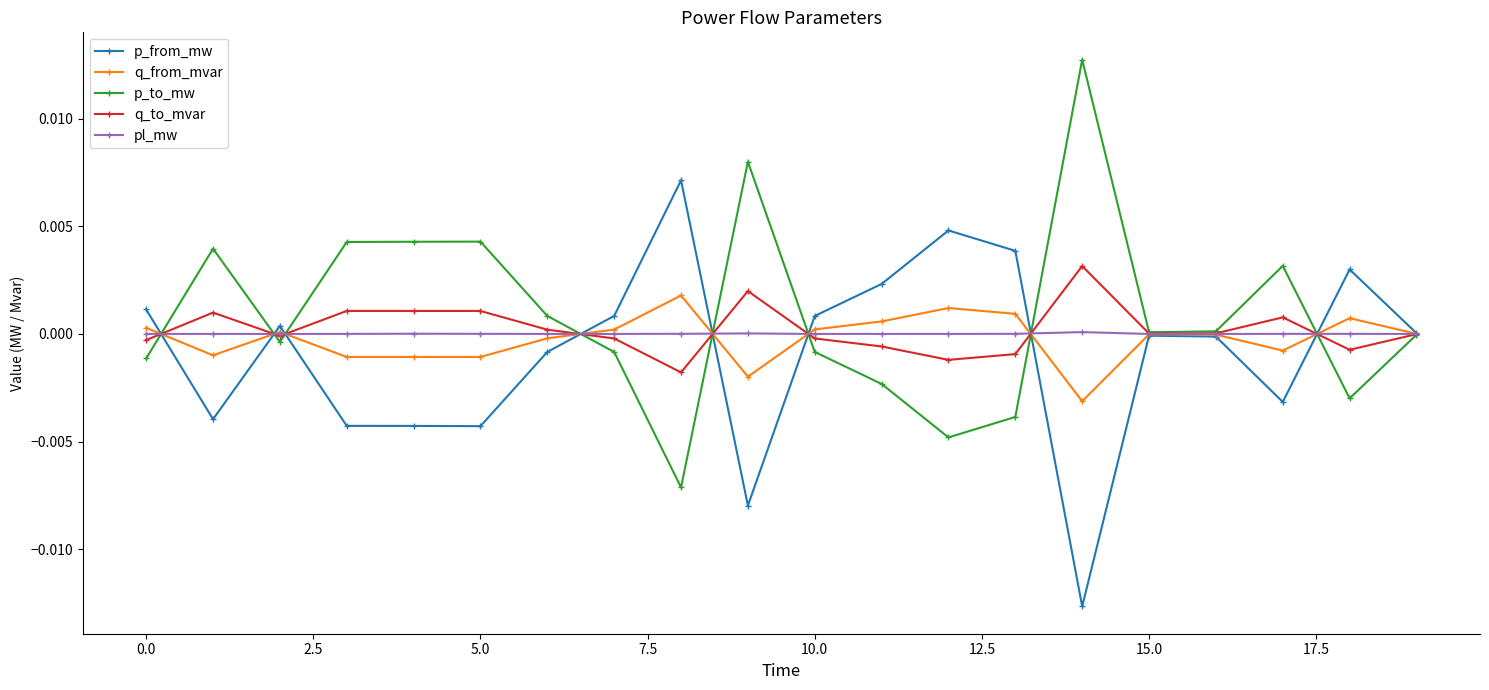

True or false: q_from_mvar has more than 2 points higher than both neighbors.

True